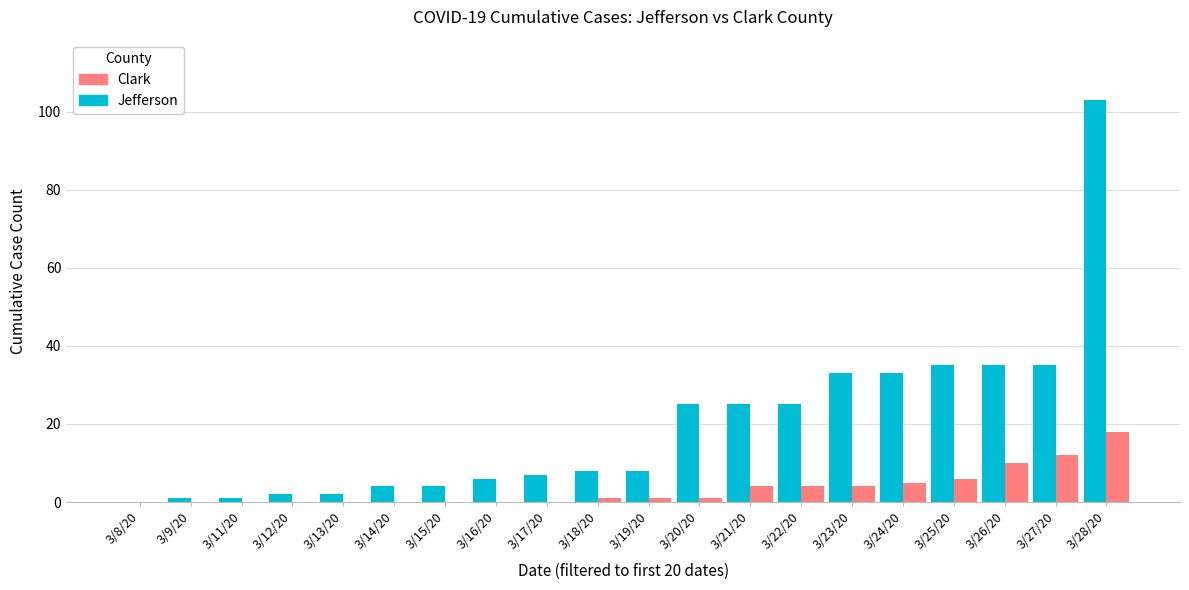

At which category is the sum across all series the highest?

3/28/20